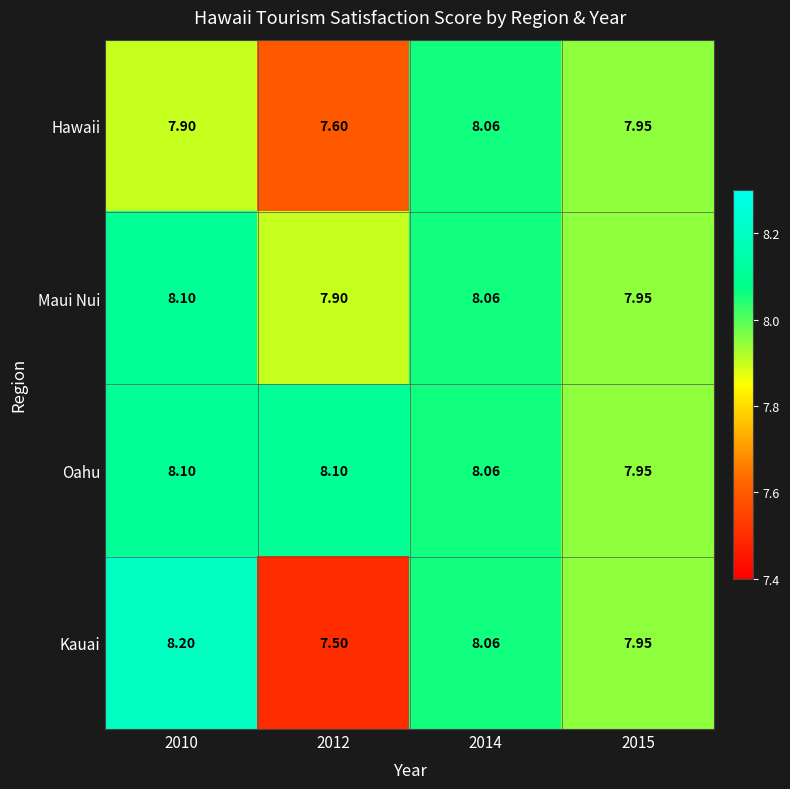

Between 2010 and 2014, which series saw the biggest shift?

Hawaii